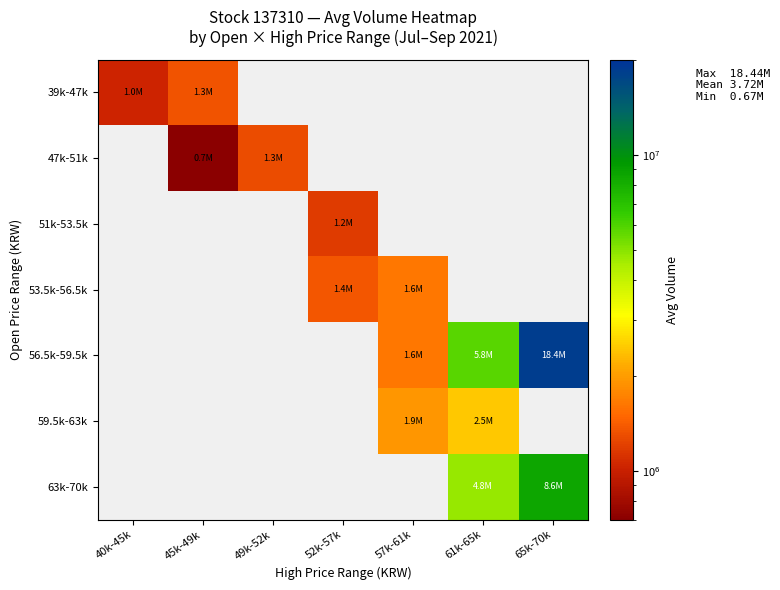

The 51k-53.5k series shows 610327.0 at 52k-57k. True or false?

False